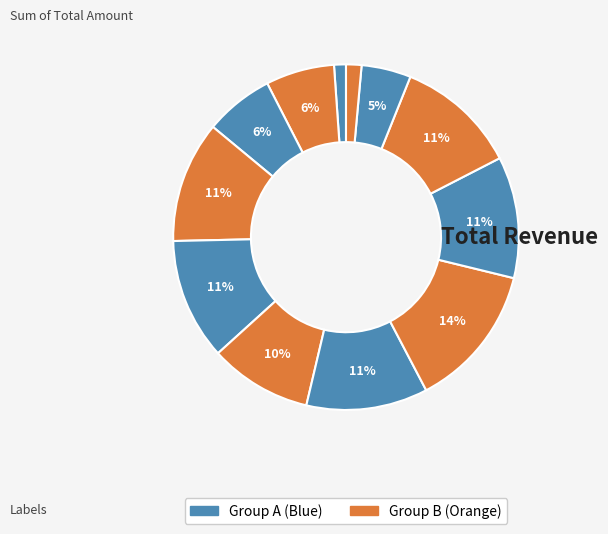

How many segments does this pie chart have?

12